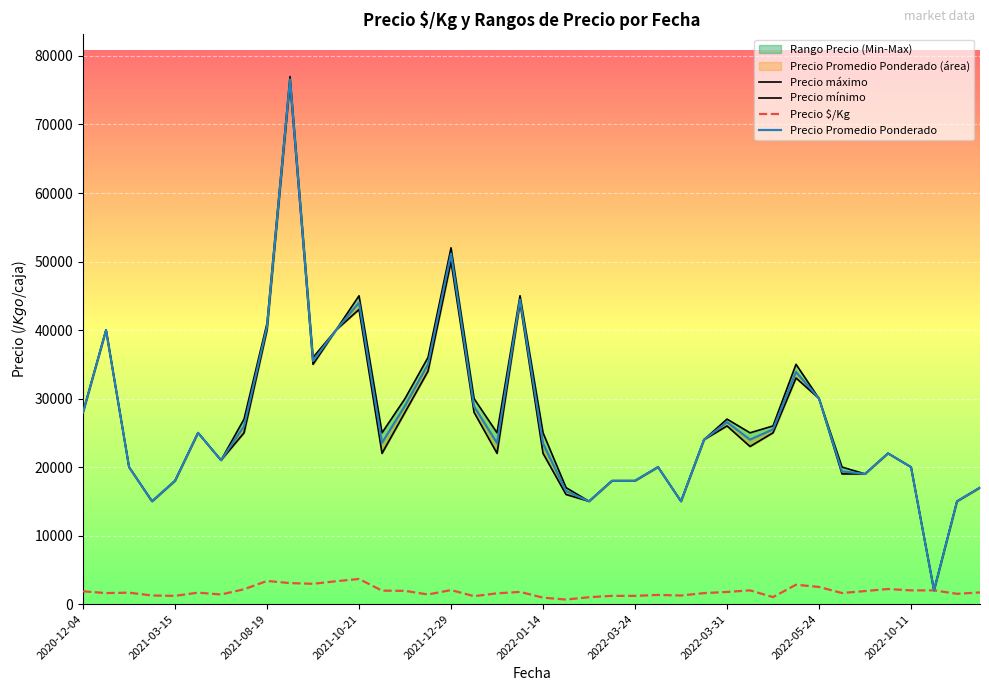

True or false: Precio $/Kg and Precio Promedio Ponderado cross at least once.

False